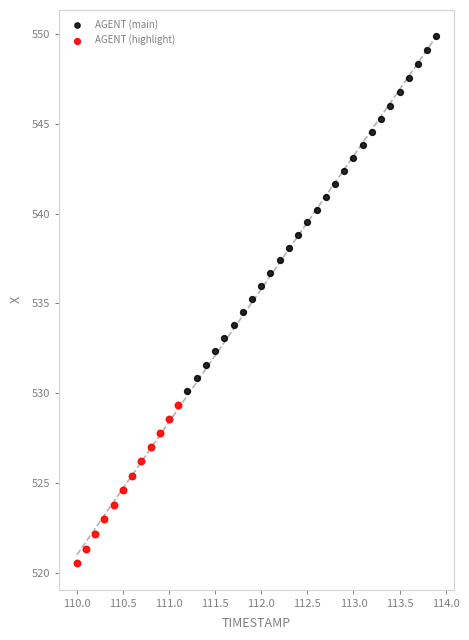

Which series contains the highest Y value?

AGENT (main)